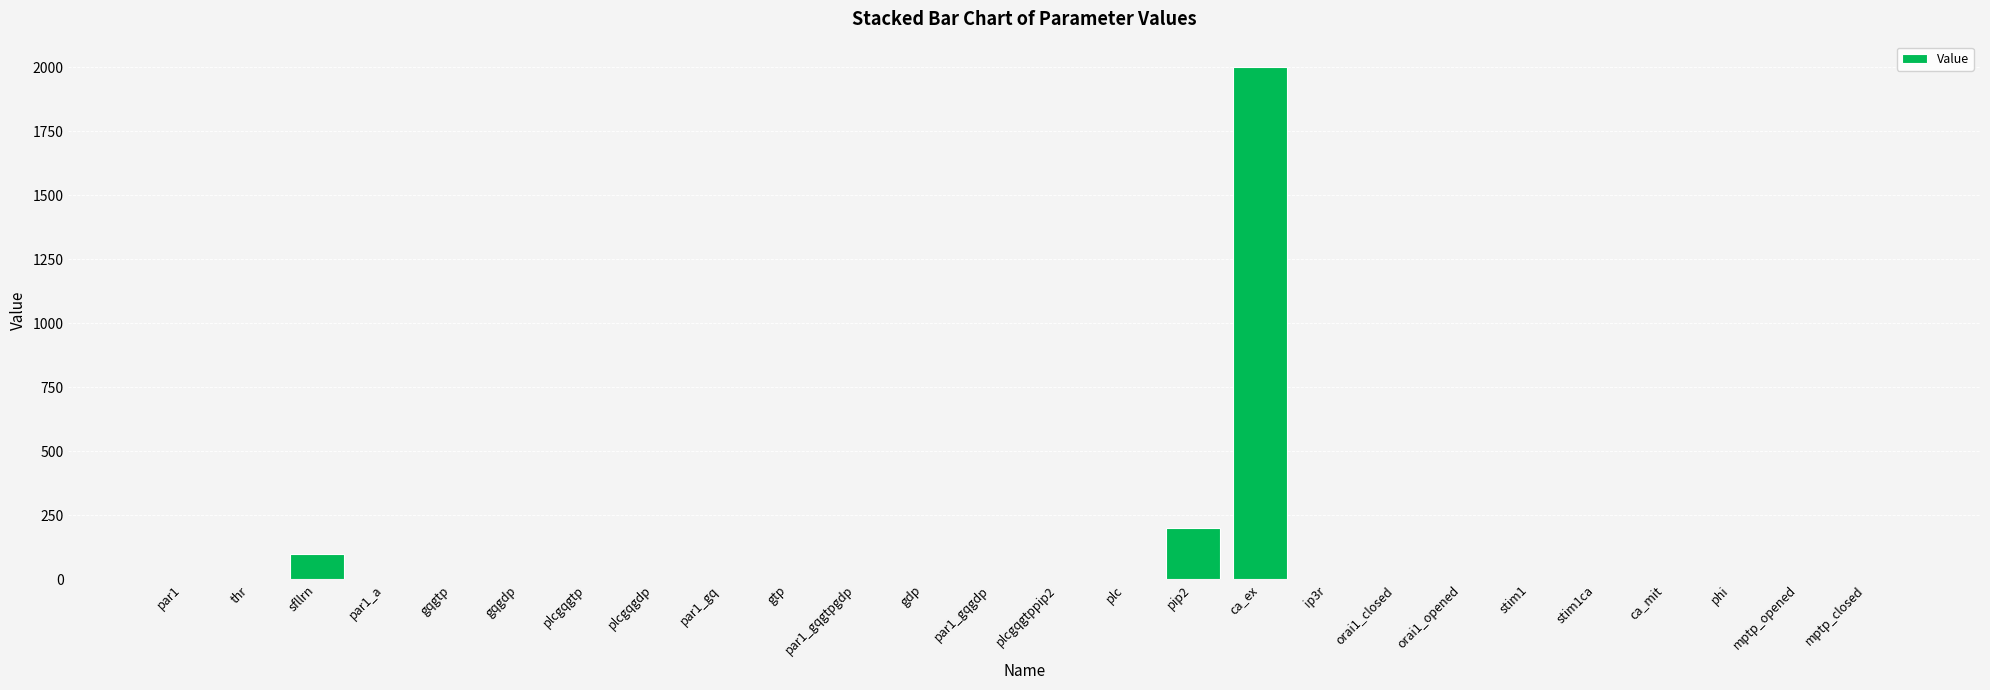

Is it true that the value at mptp_opened is -1123.7?

False